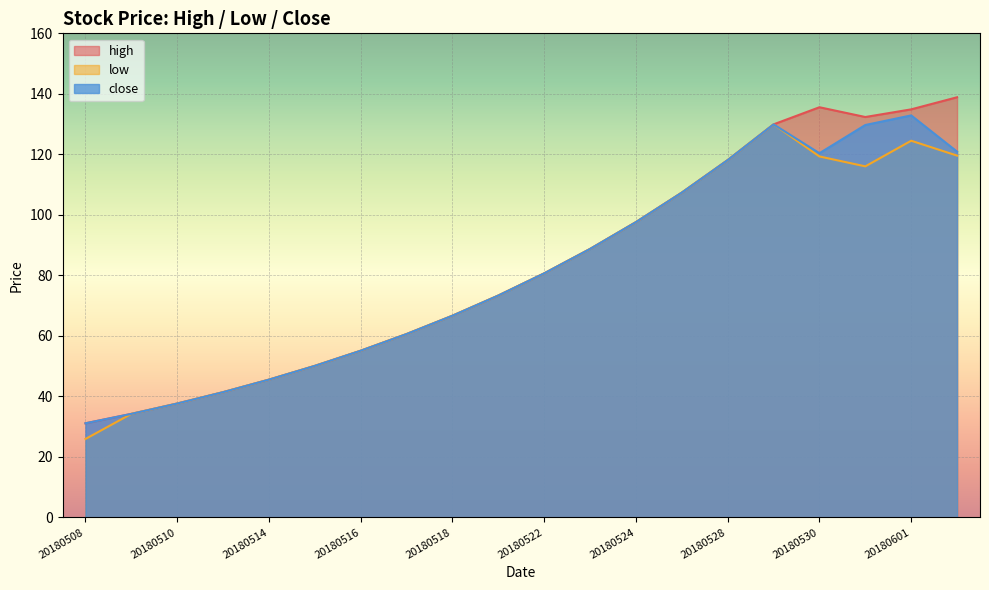

What is the value of the close point at the 2nd from the left?

34.2